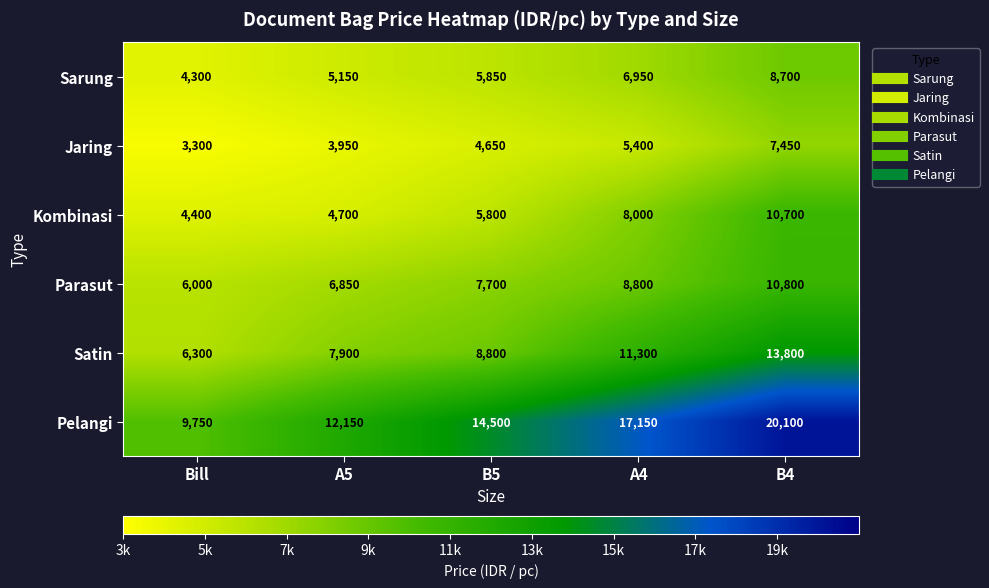

At which label is Satin closest to 10050?

B5